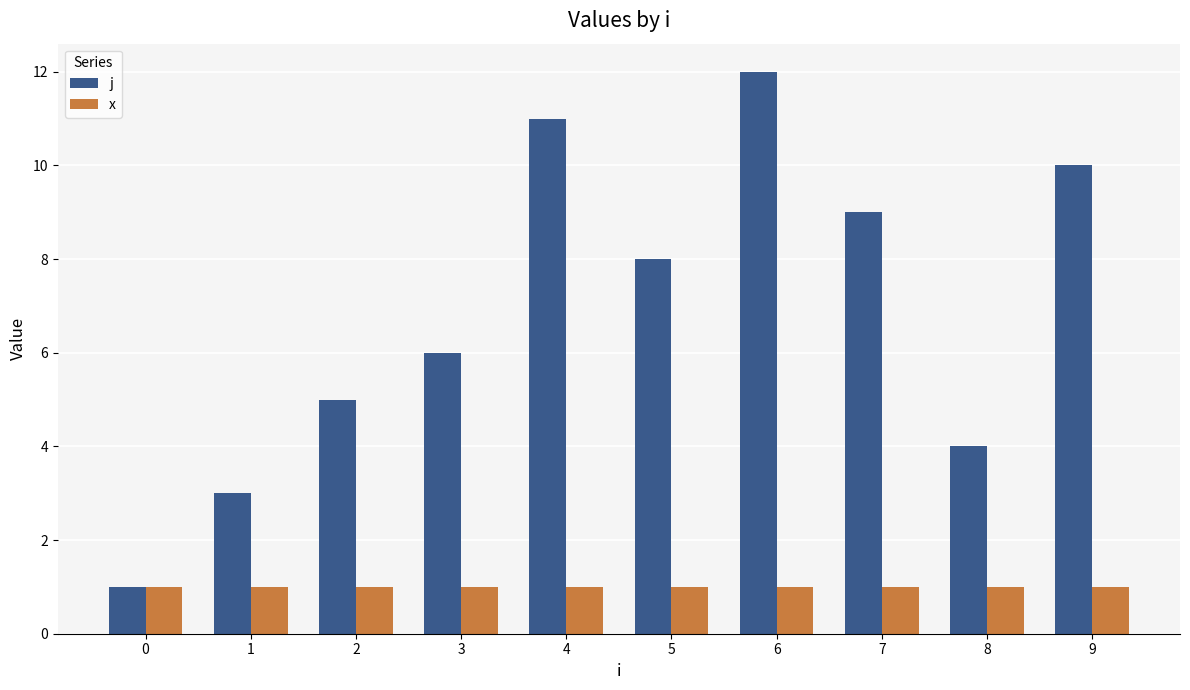

What are all the series names shown in the legend?

j, x